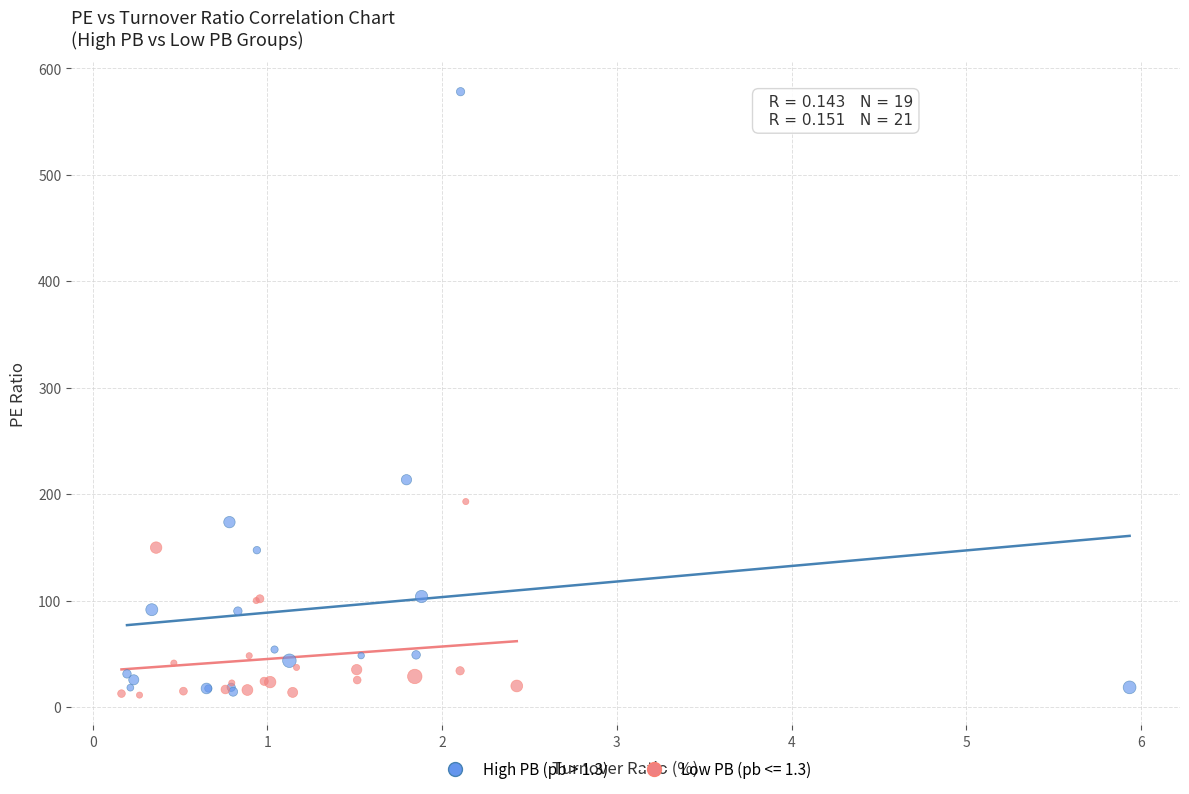

Which series contains the highest Y value?

High PB (pb > 1.3)